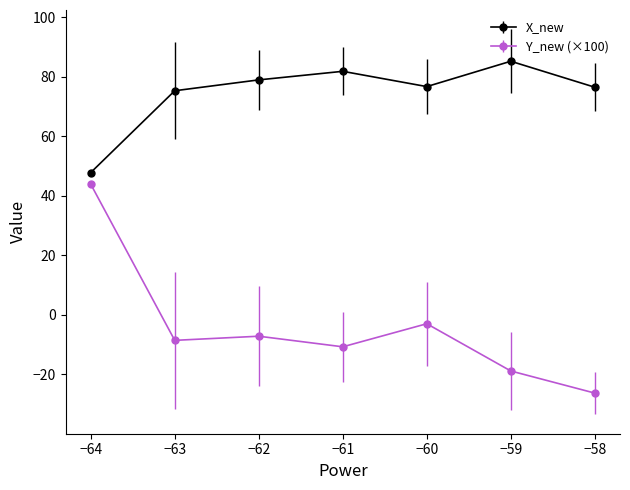

How many lines are shown in the chart?

2